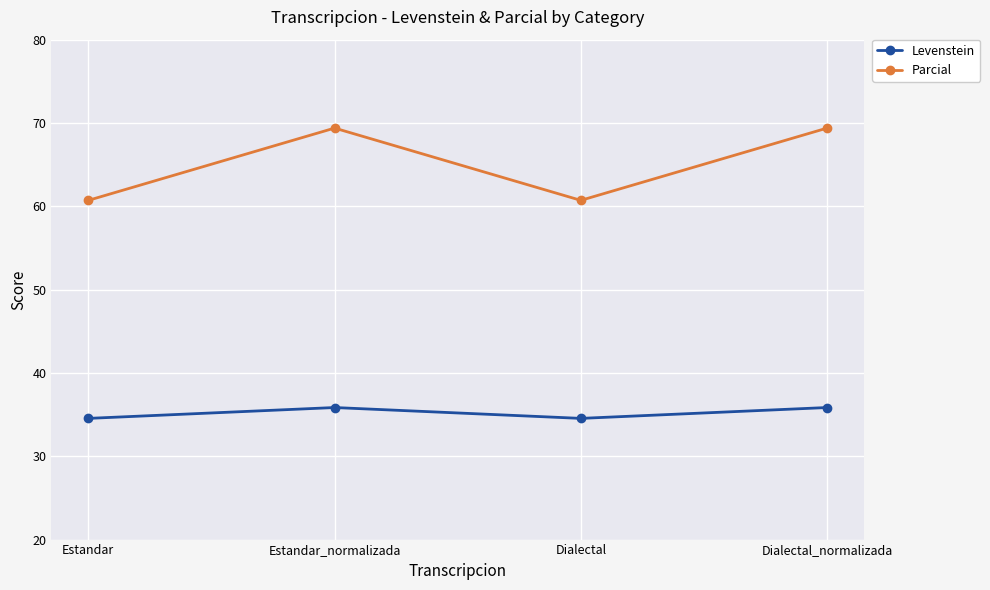

How many interior local valleys does the Parcial series have?

1